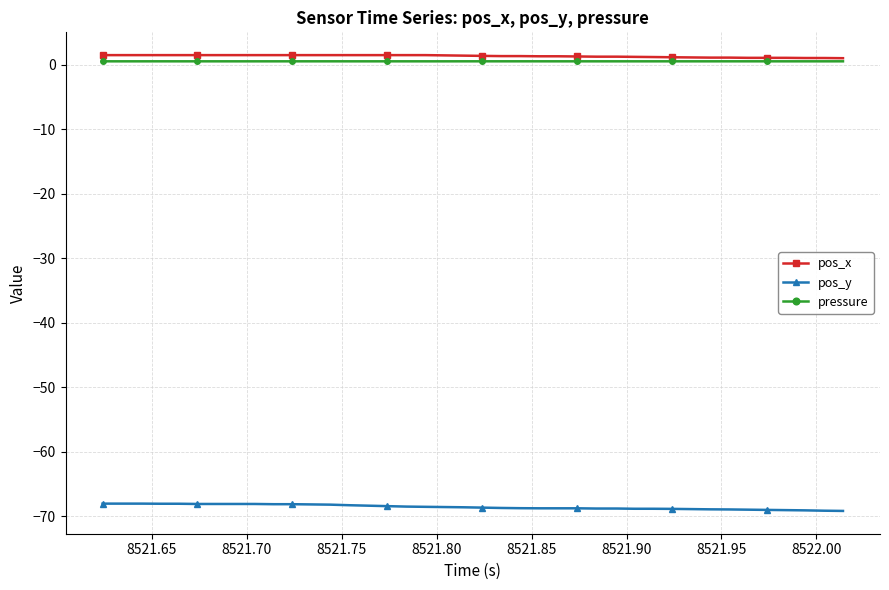

What is the value of the pos_y point at the 1st from the left?

-68.0